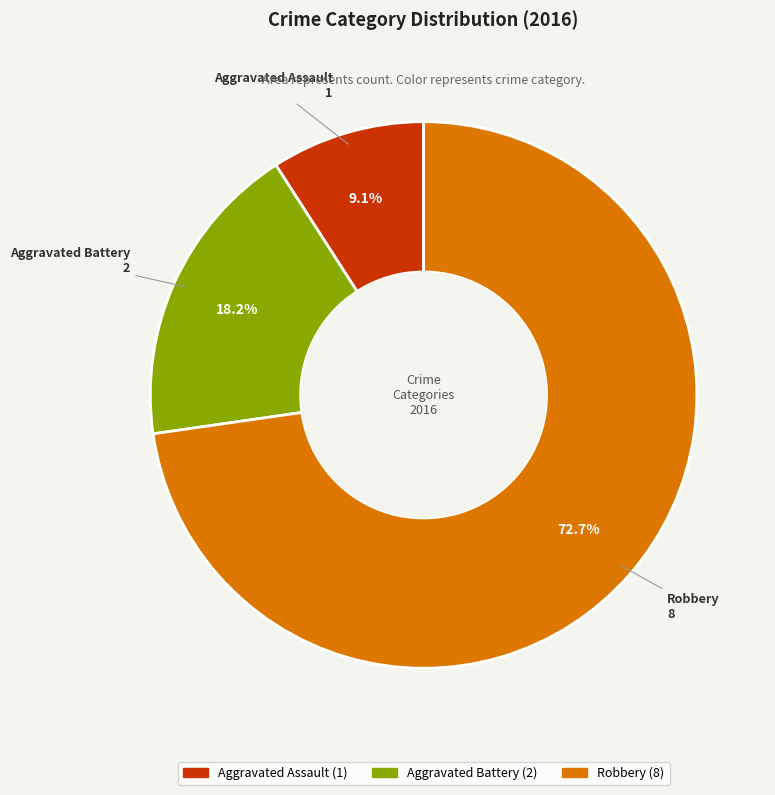

Does Robbery represent more than half of the total?

Yes